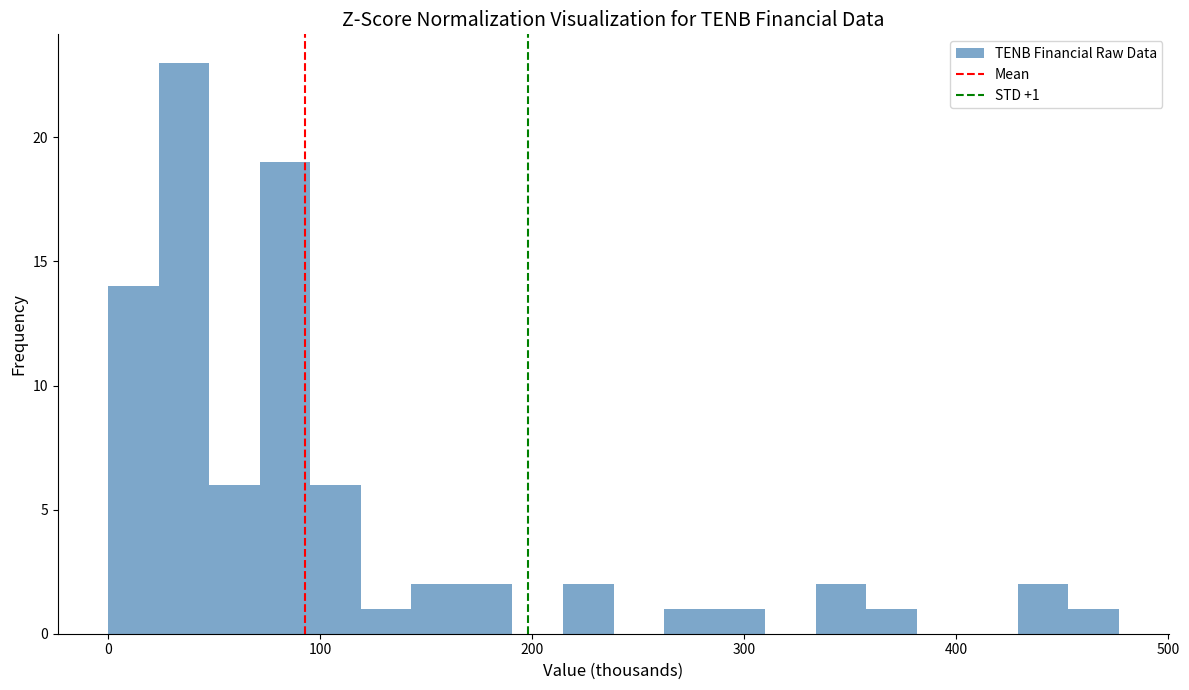

Around what value on the x-axis is the tallest bar? Give the approximate position of its centre, as read against the axis.

40